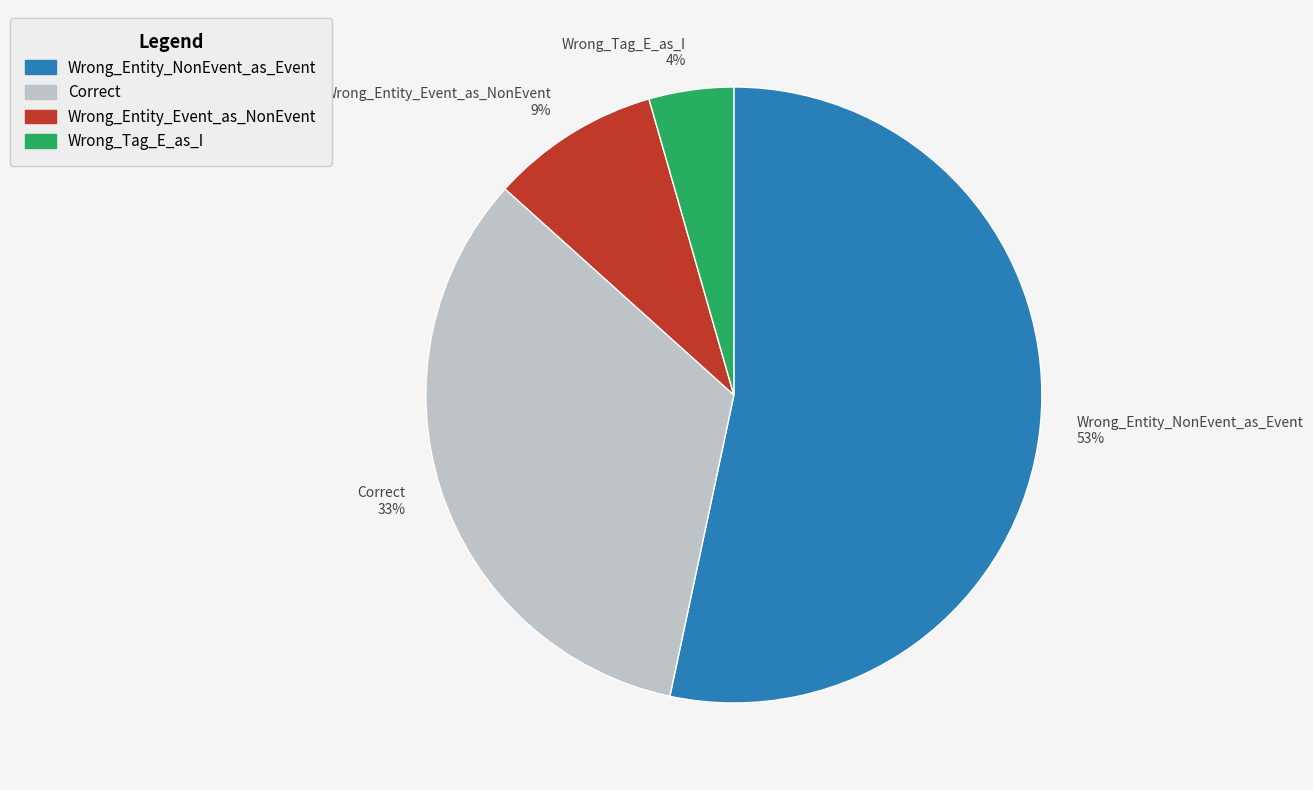

True or false: Wrong_Entity_NonEvent_as_Event accounts for 40% of the total.

False